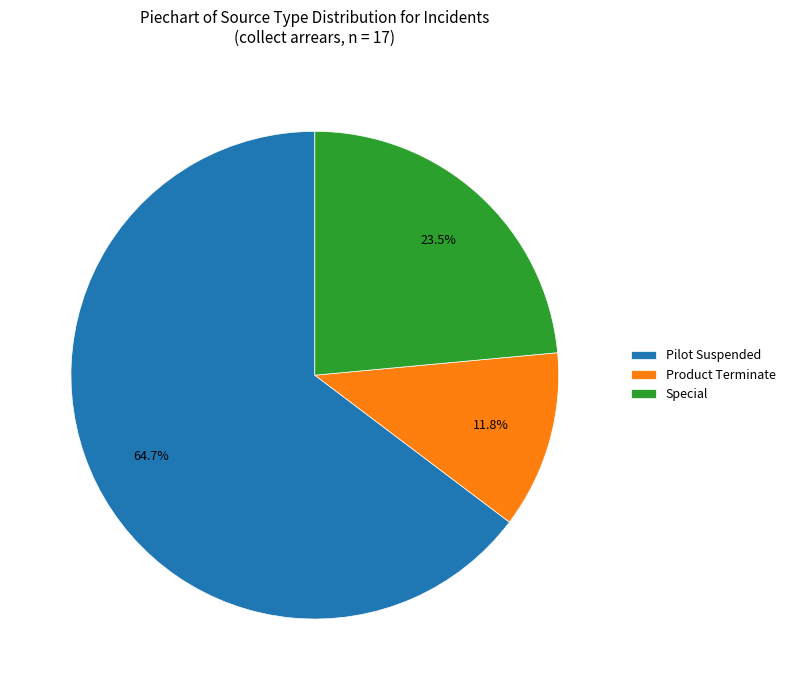

What is the ratio of the value at Special to the value at Product Terminate?

2.0